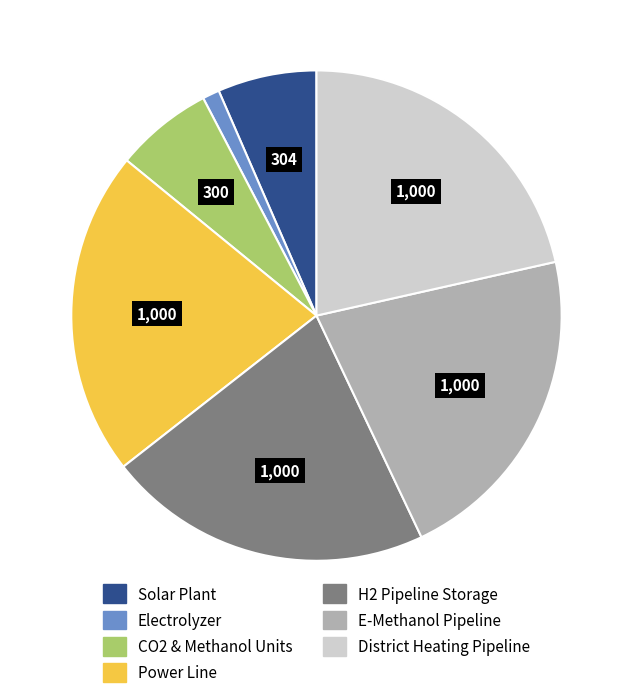

What is the ratio of the value at Solar Plant to the value at District Heating Pipeline?

0.3